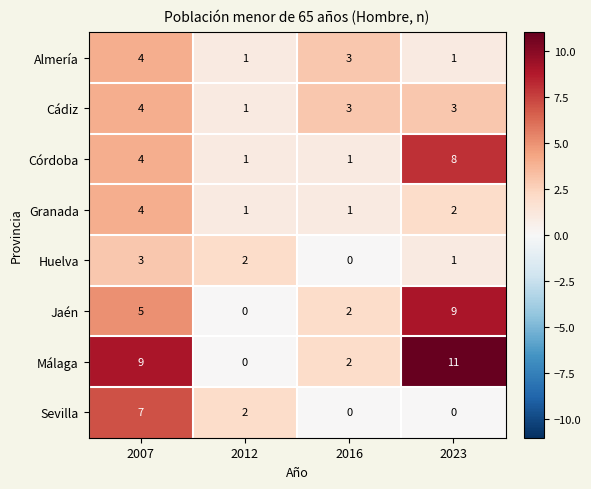

True or false: Jaén has a value of 0 at 2012.

True